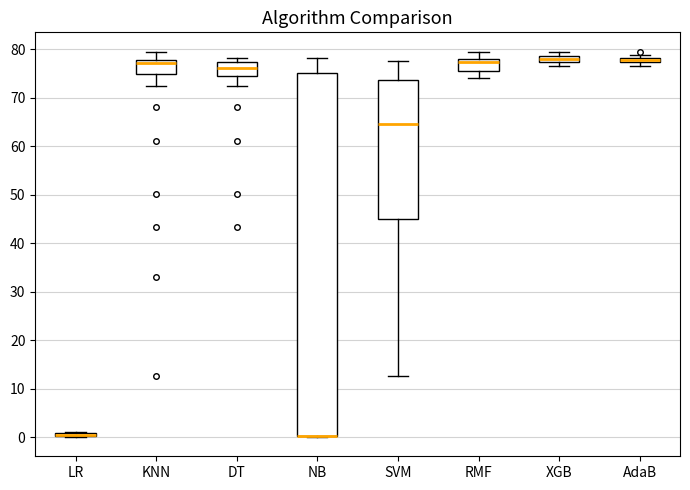

Where is the lower edge of the box for DT on the y-axis? The values are not printed on the chart, so give them approximately, as read against the axis.

74